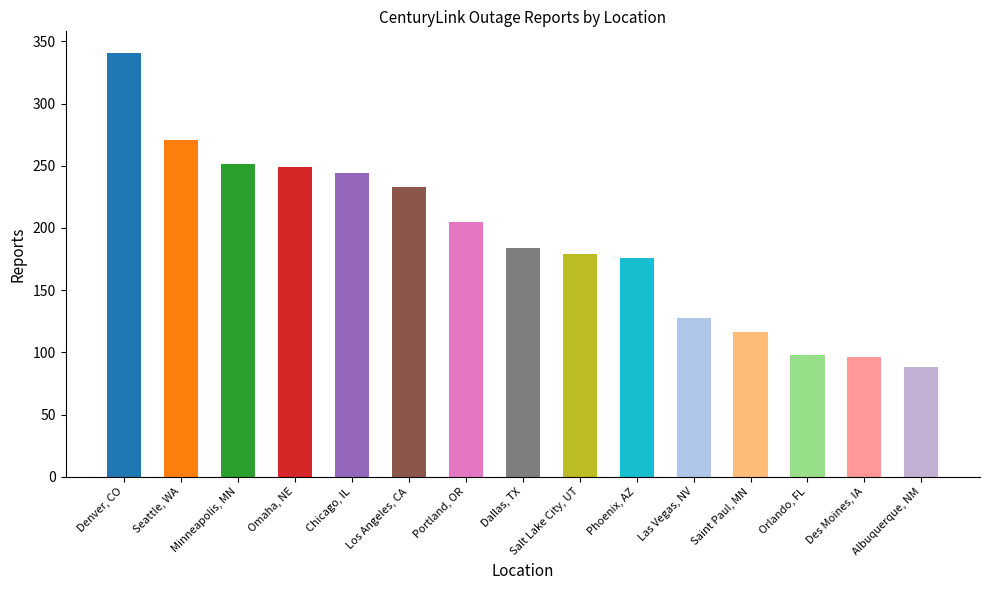

What is the sum of all values?

2859